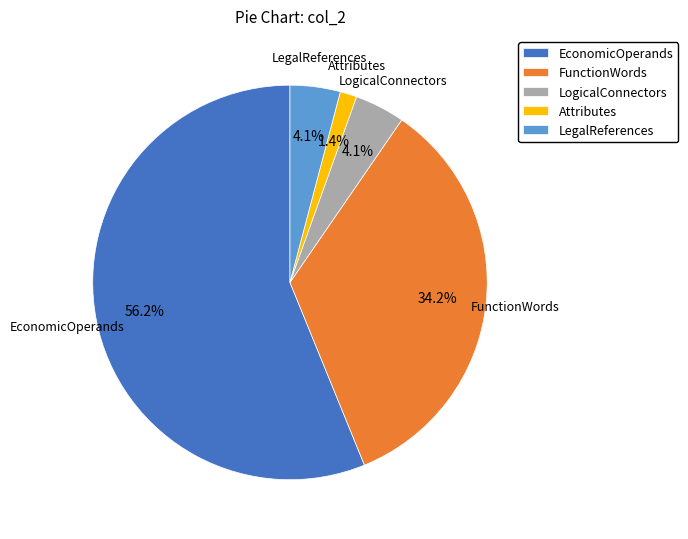

Which has a higher value, LogicalConnectors or Attributes?

LogicalConnectors